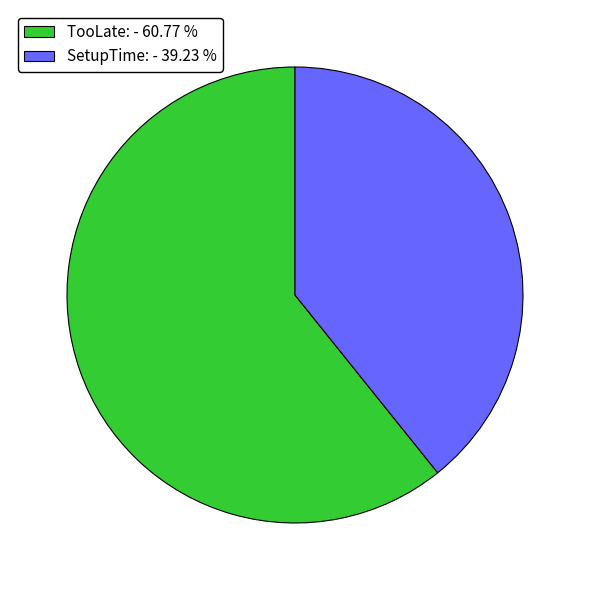

Between TooLate: and SetupTime:, which is larger?

TooLate: